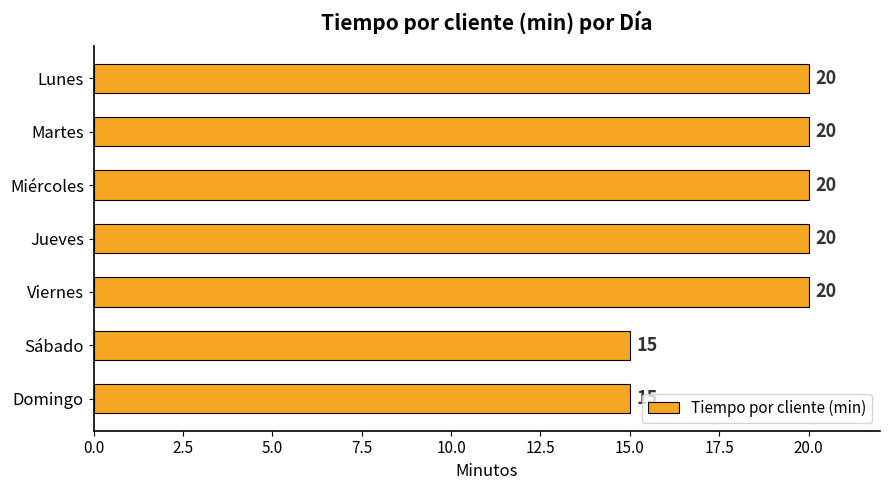

What is the label of the 6th bar from the bottom?

Martes